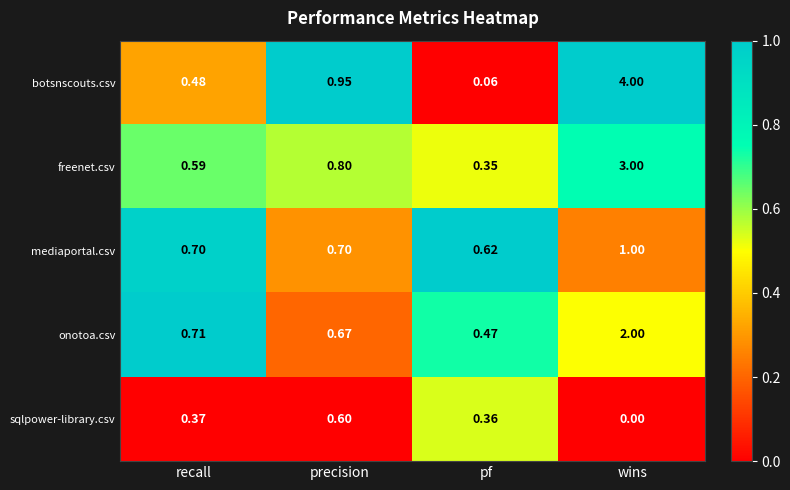

At which category does the chart reach its minimum across all series?

wins